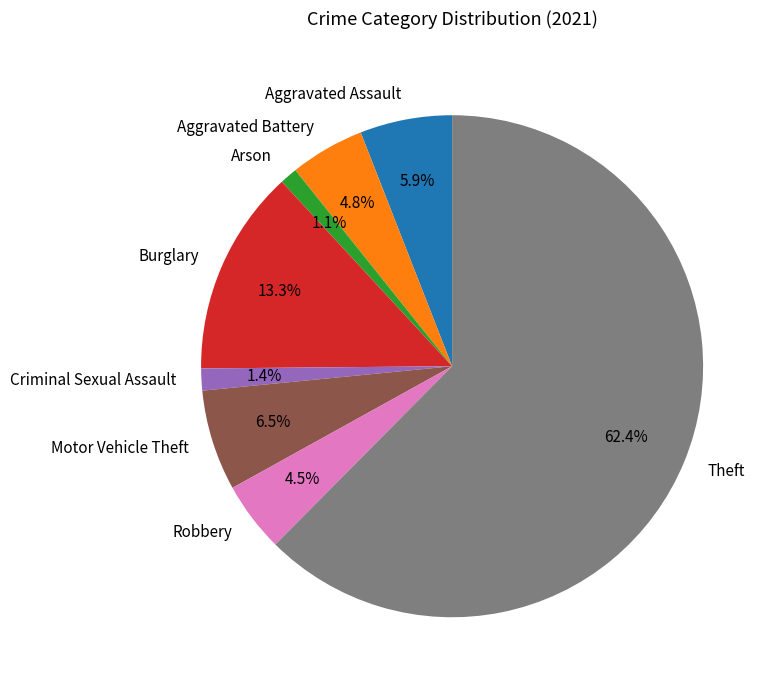

To the nearest percent, what is the combined percentage of Criminal Sexual Assault and Arson?

3%